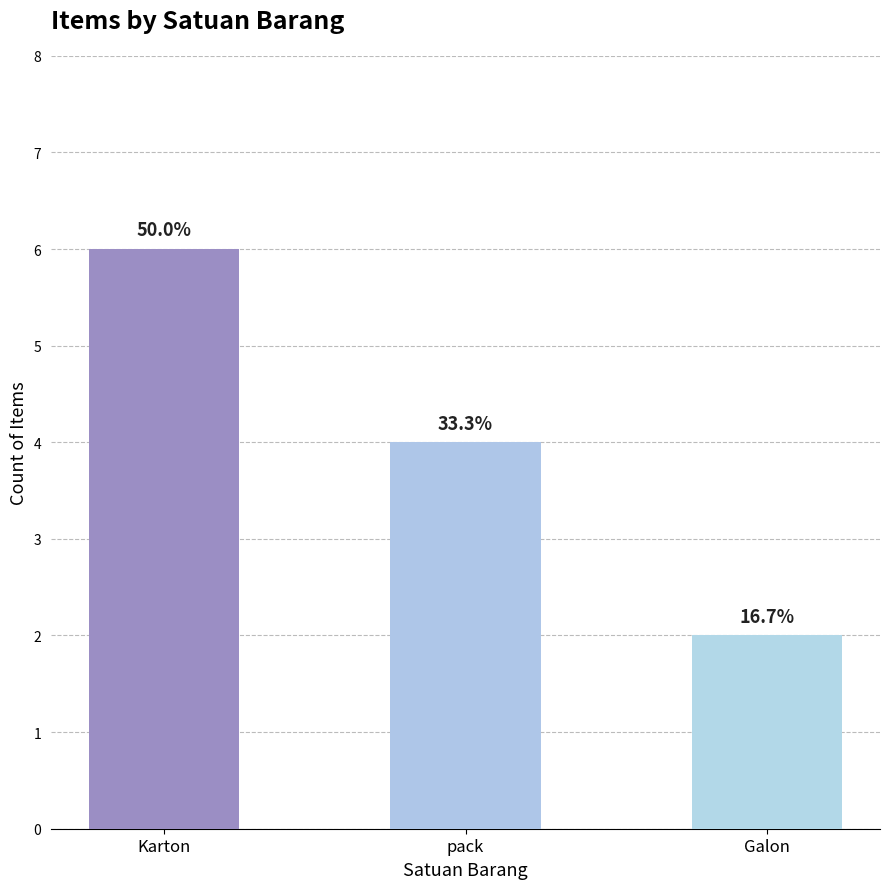

What is the value of the 1st bar from the left?

6